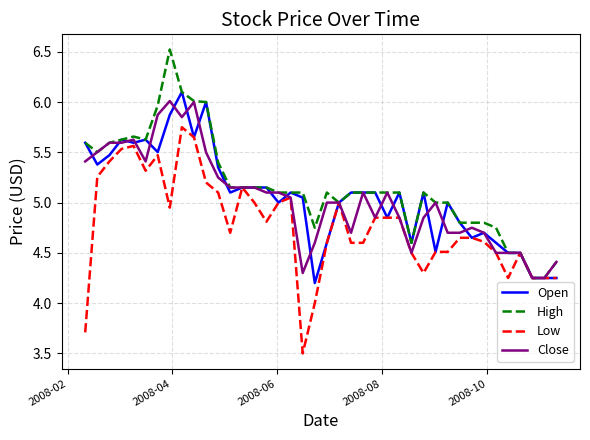

What is the maximum value for Open?

6.1